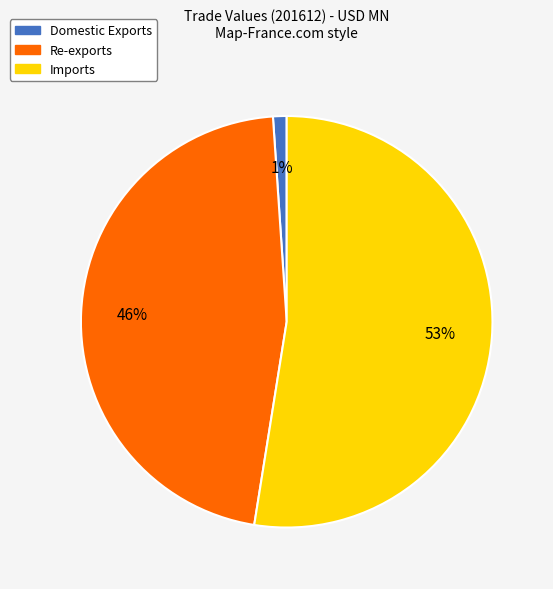

How many segments does this pie chart have?

3